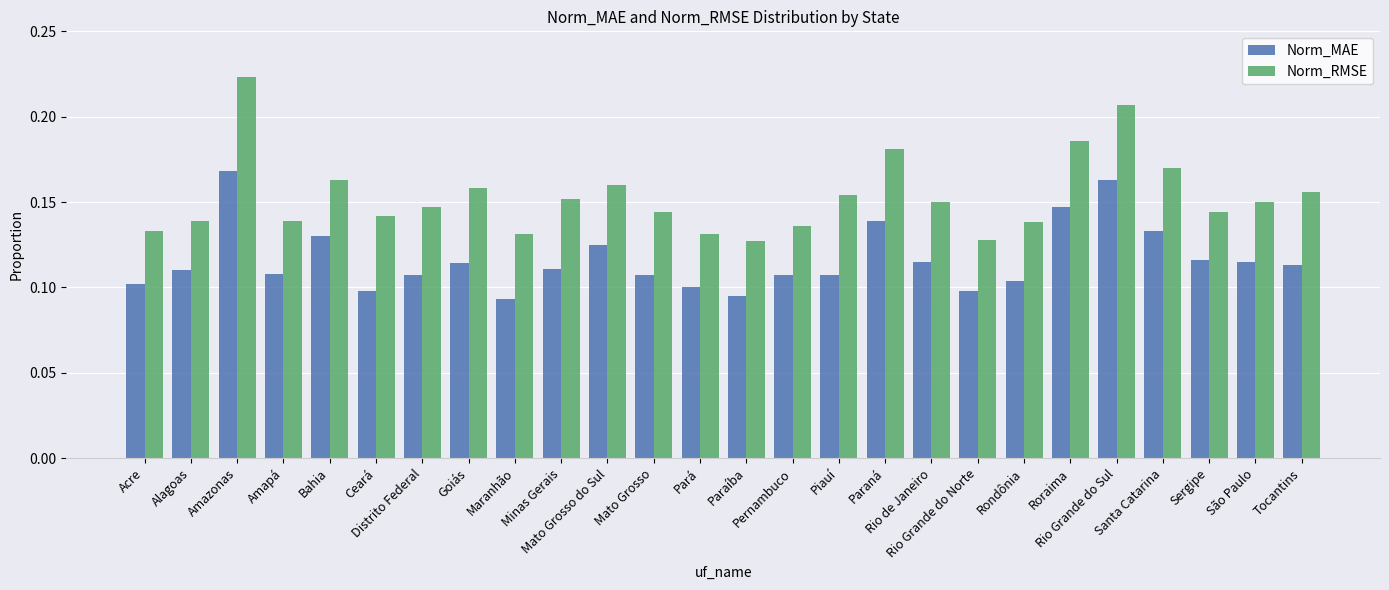

Which series has the largest total across all categories?

Norm_RMSE